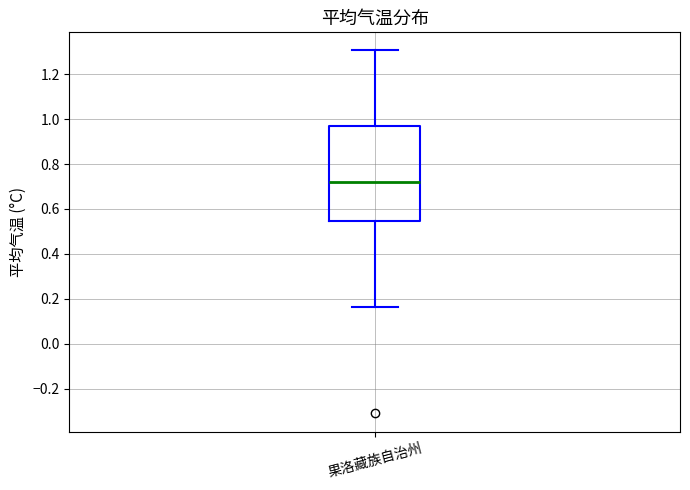

Read this box plot against the y-axis: the position of the median line, the range covered by the box, and the ends of both whiskers. The values are not printed on the chart, so give them approximately, as read against the axis.

median 0.72, box 0.54 to 0.98, whiskers 0.16 to 1.30